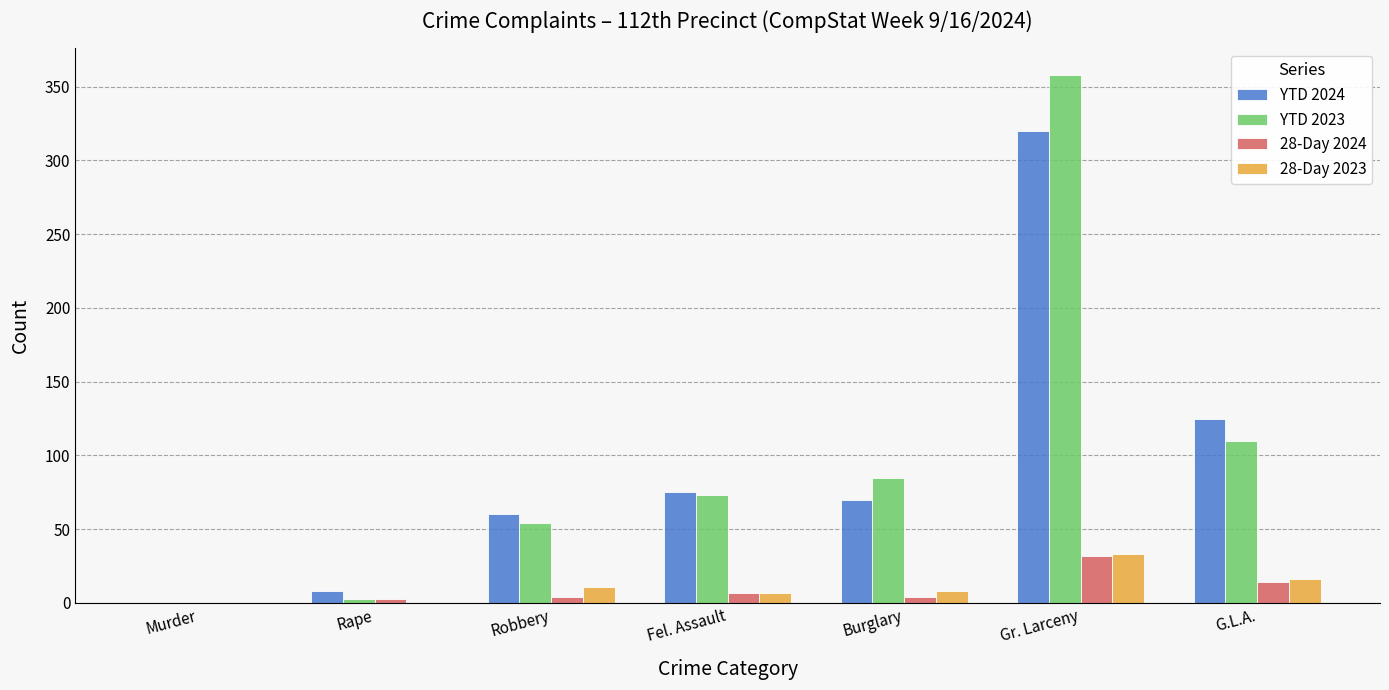

What is the sum of all 28-Day 2024 values?

64